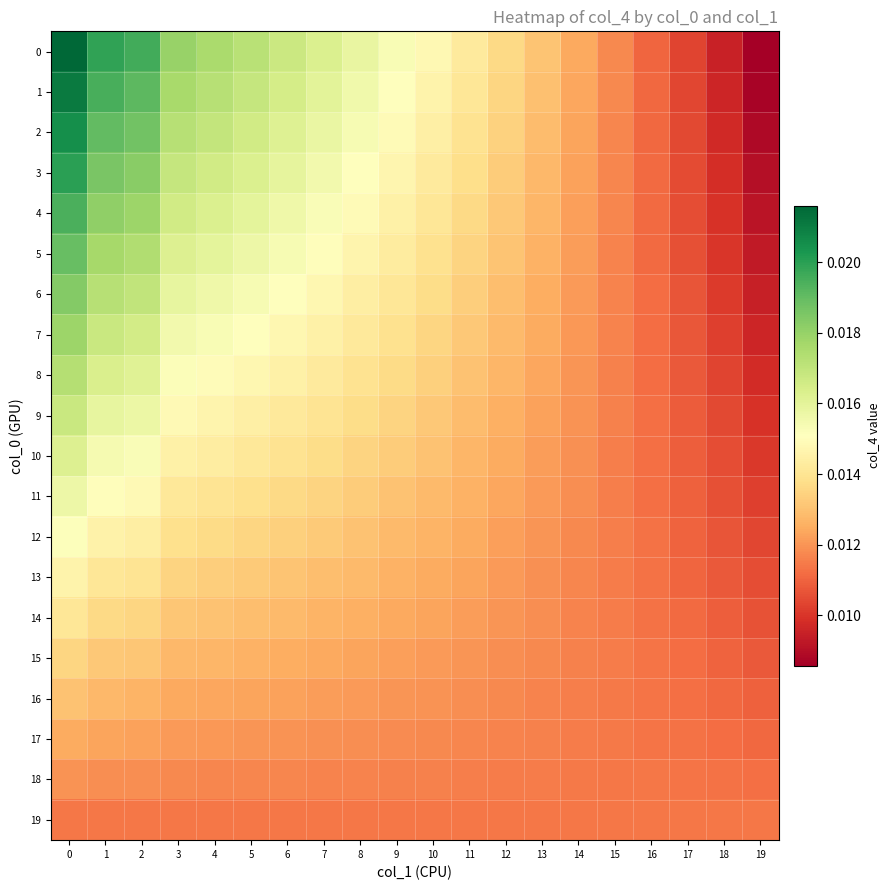

Count the number of categories in the chart.

20